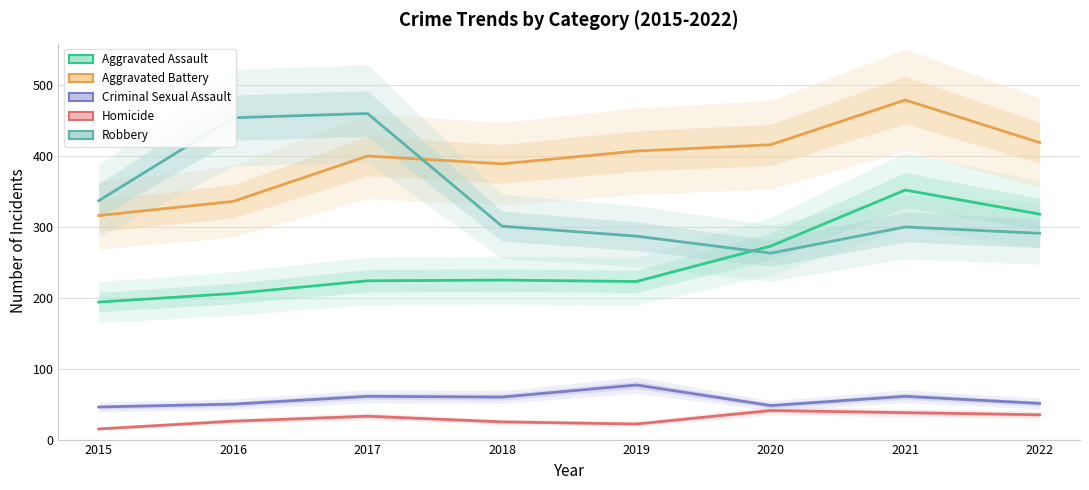

What are all the series names shown in the legend?

Aggravated Assault, Aggravated Battery, Criminal Sexual Assault, Homicide, Robbery